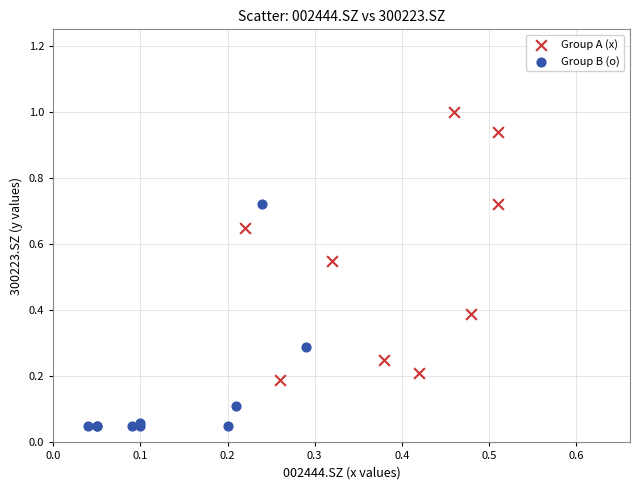

Which series reaches the minimum Y coordinate?

Group B (o)